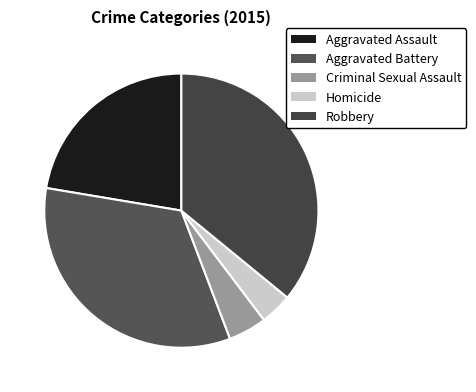

How much of the chart is everything except Criminal Sexual Assault?

95.5%